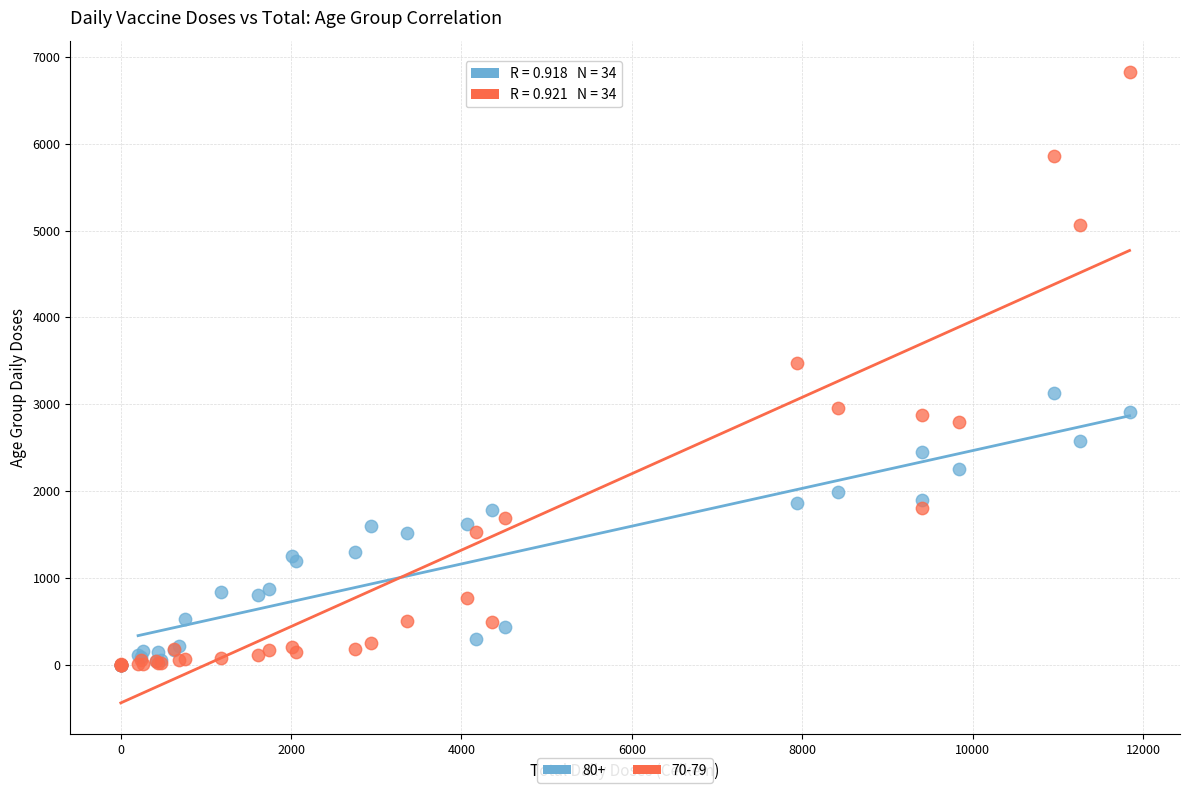

Which series has the widest spread of Y values?

70-79